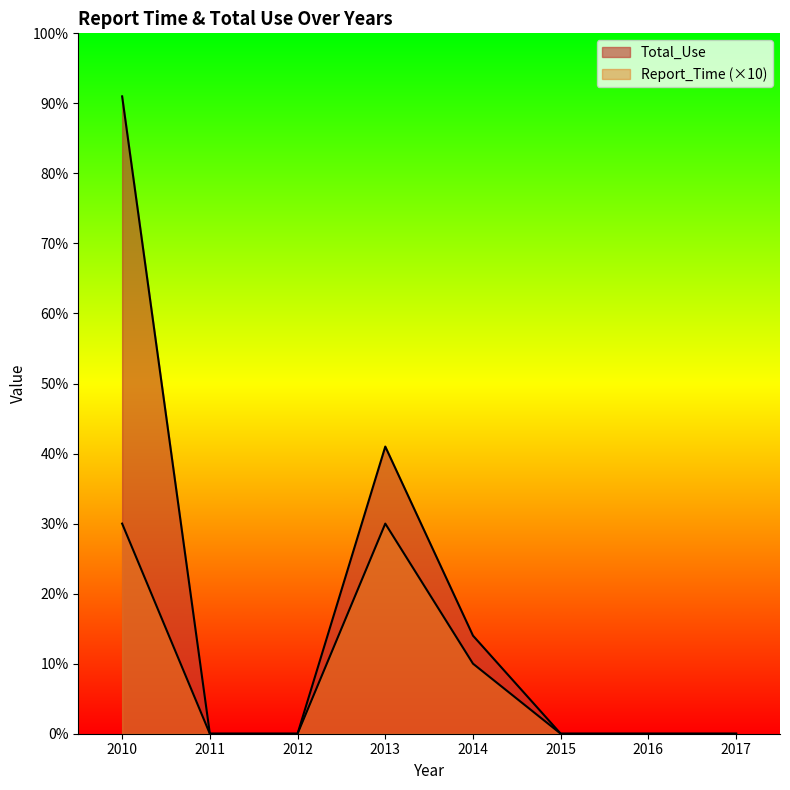

What is the difference between the maximum and minimum values in the Total_Use series?

91